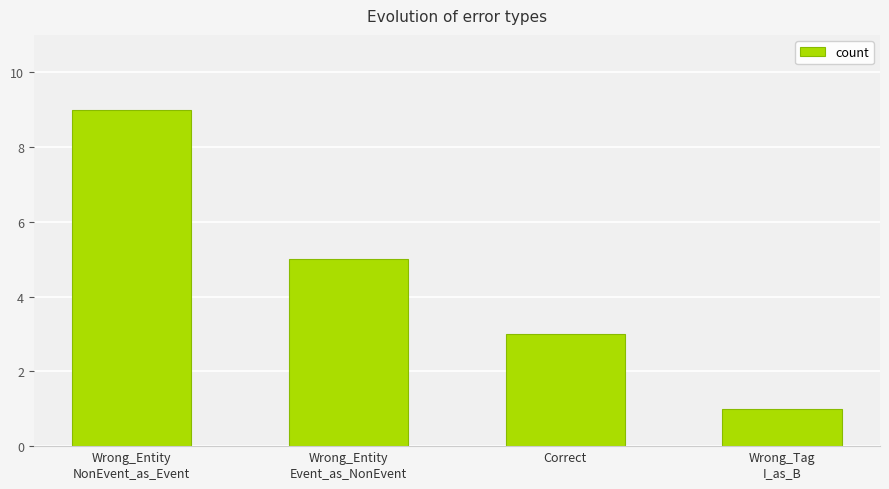

What is the change in value from Correct to Wrong_Tag
I_as_B?

-2